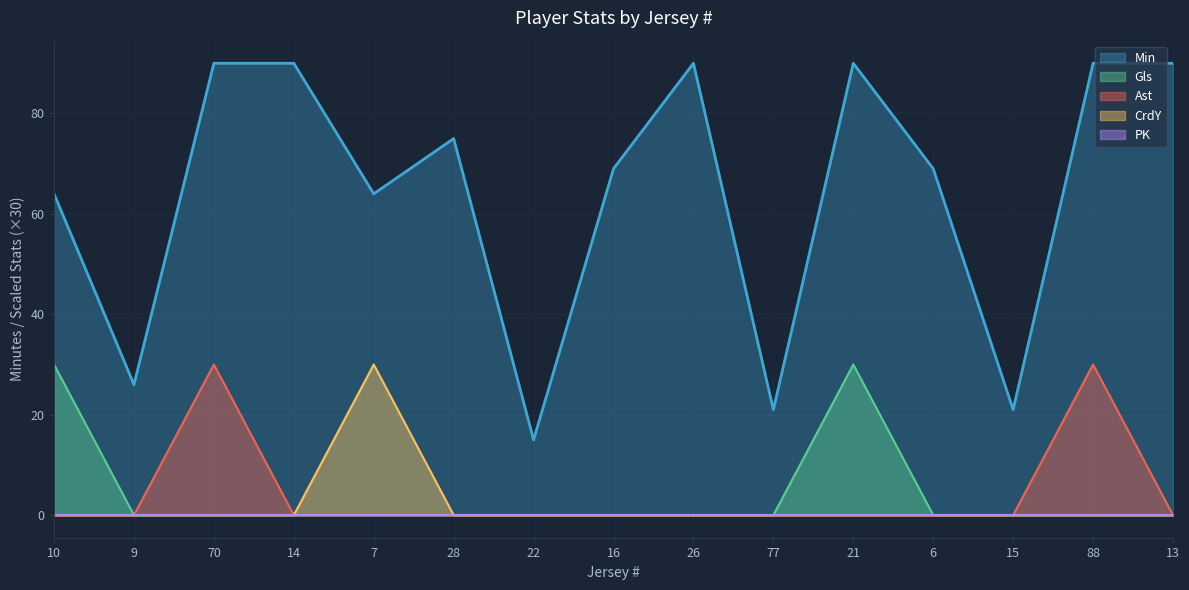

Between 16 and 15, which series saw the biggest shift?

Min